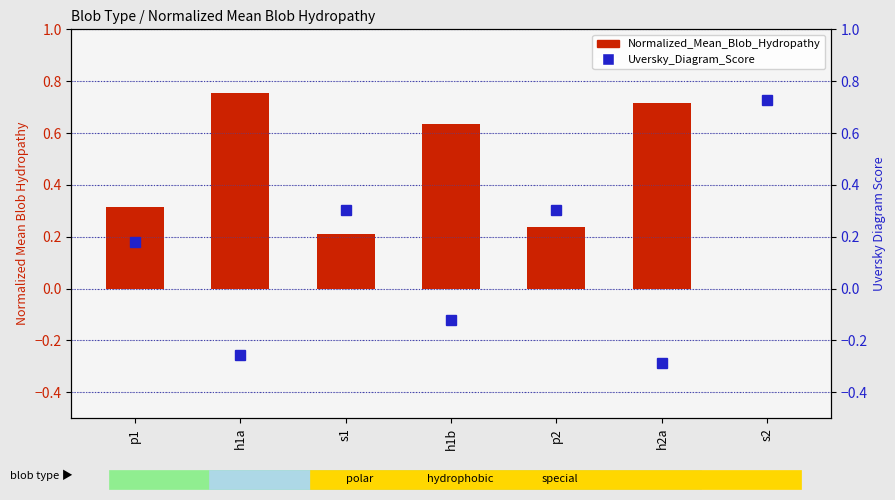

At p1, list the series in order from largest to smallest.

Normalized_Mean_Blob_Hydropathy, Uversky_Diagram_Score